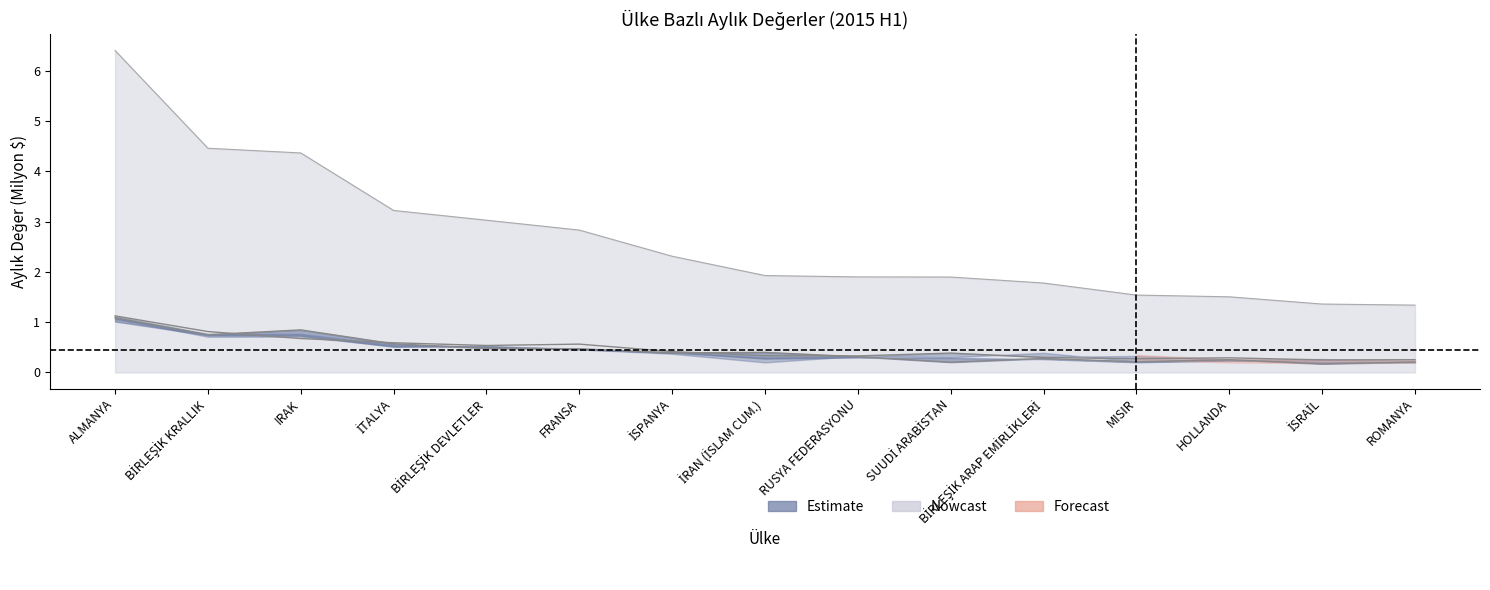

Where is HAZİRAN (çizgi) nearest to the value 0?

İSRAİL